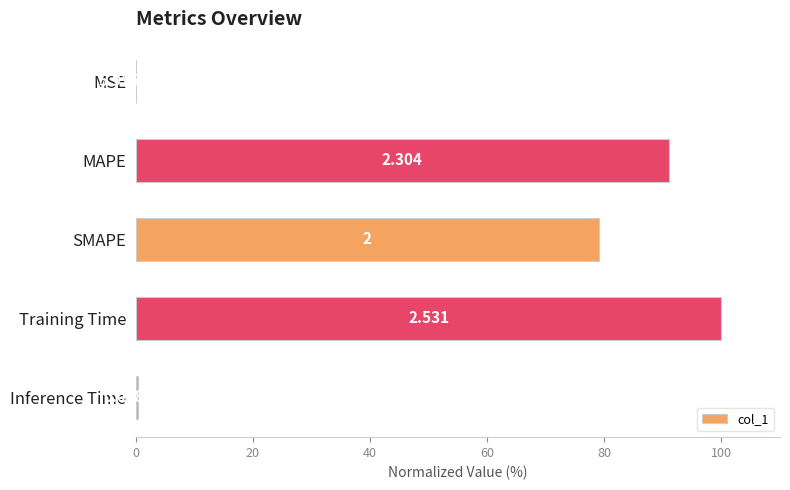

What is the greatest value displayed?

100.0